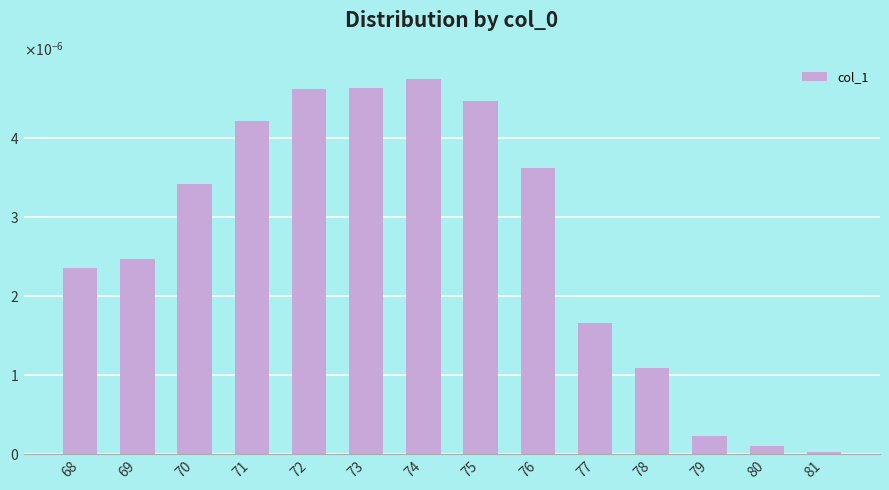

Are the bars grouped side by side (vs. stacked)?

No